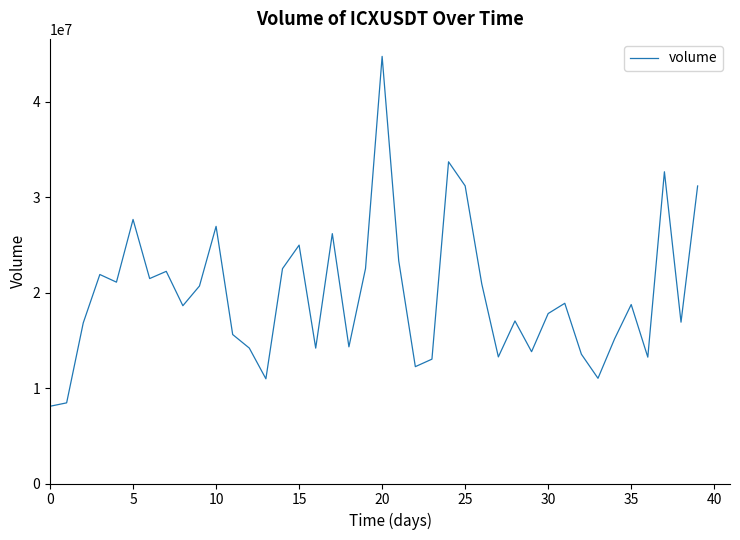

How many distinct data groups are displayed?

1